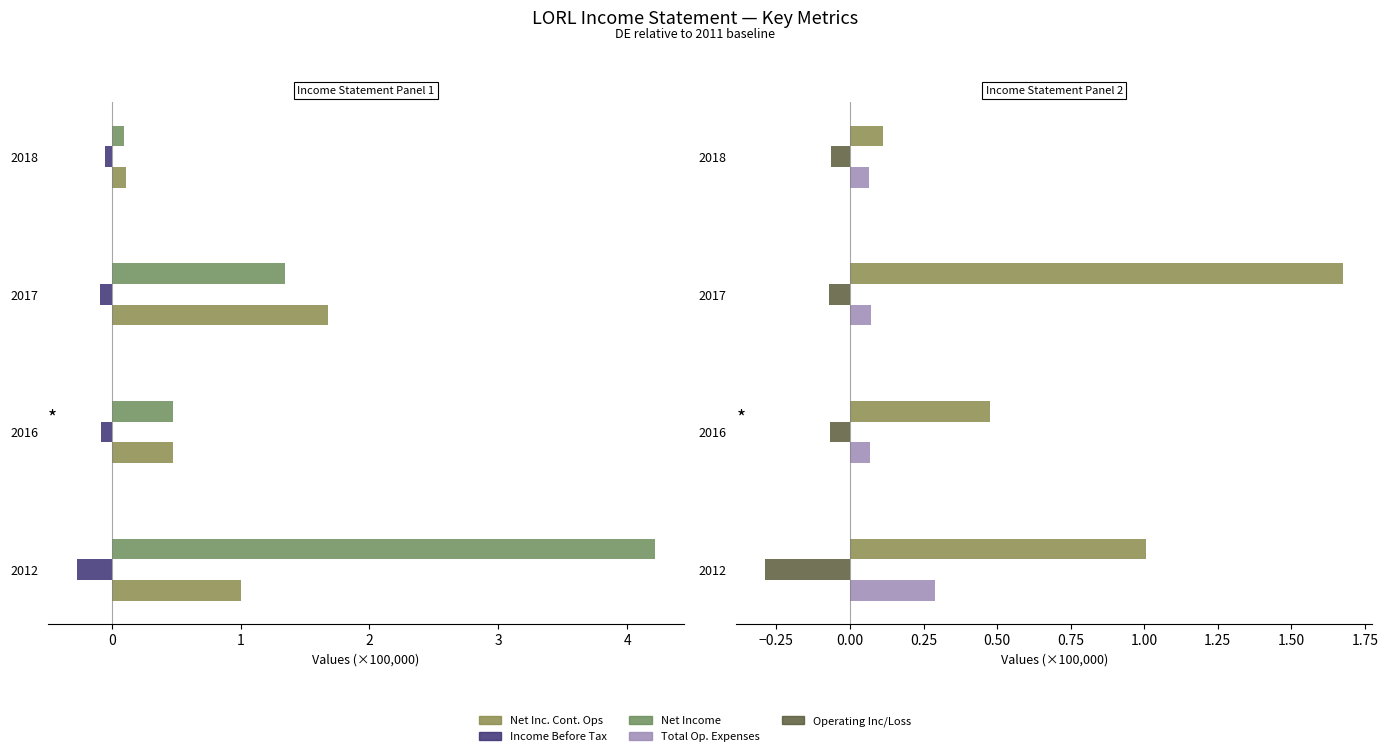

At how many categories does at least one series exceed 0?

4